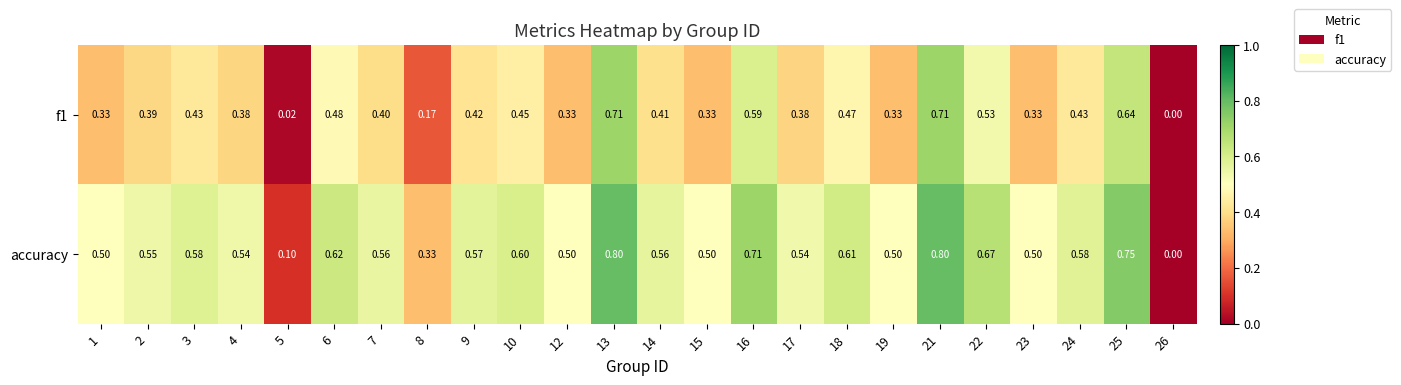

Which series has the largest range (max minus min)?

accuracy